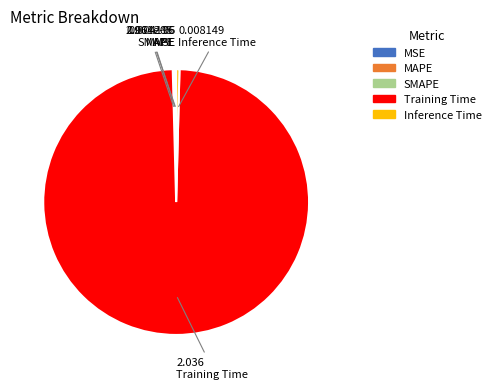

Which category has the biggest portion of the pie?

Training Time